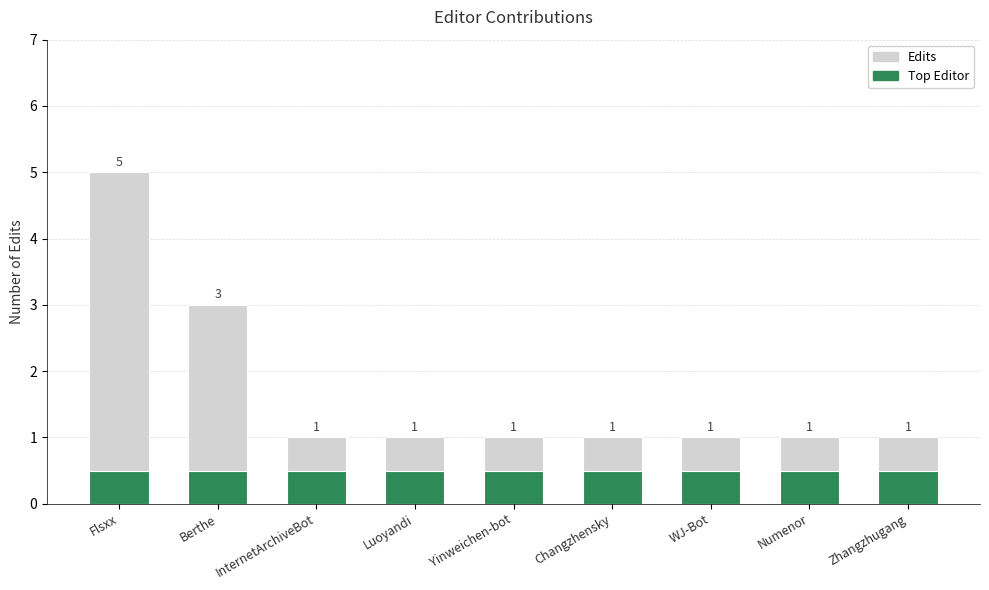

Rank the categories by Edits value from lowest to highest.

InternetArchiveBot, Luoyandi, Yinweichen-bot, Changzhensky, WJ-Bot, Numenor, Zhangzhugang, Berthe, Flsxx